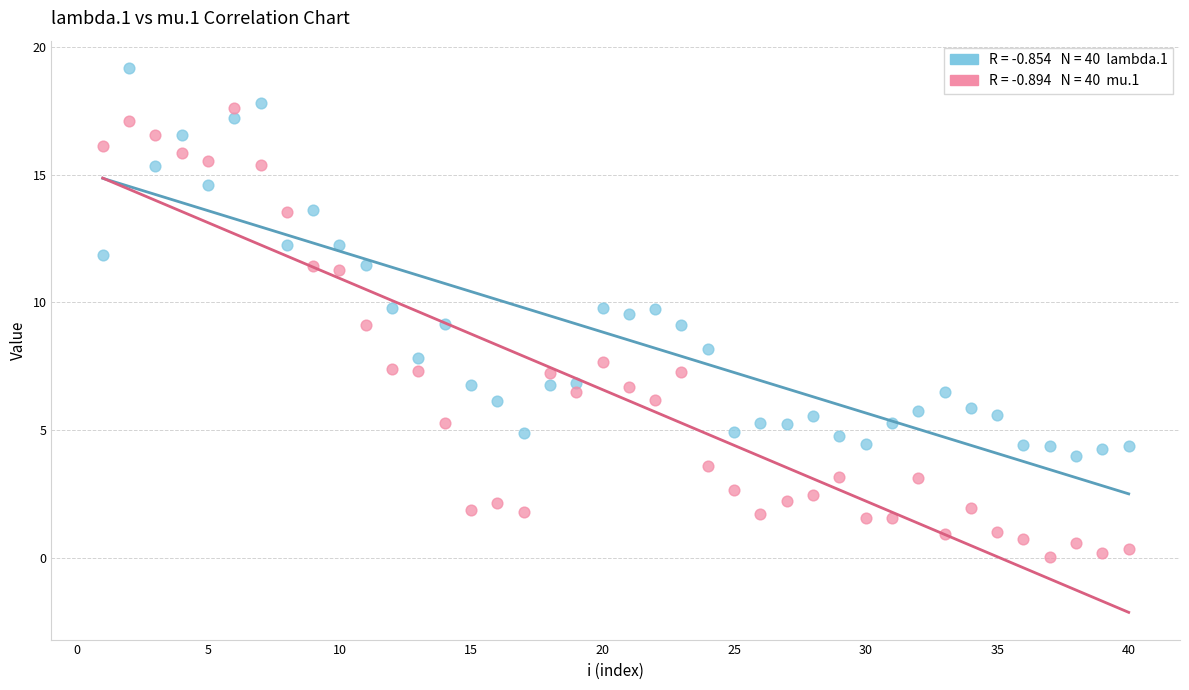

Across all data points, what is the range of Y values (max minus min)?

19.1